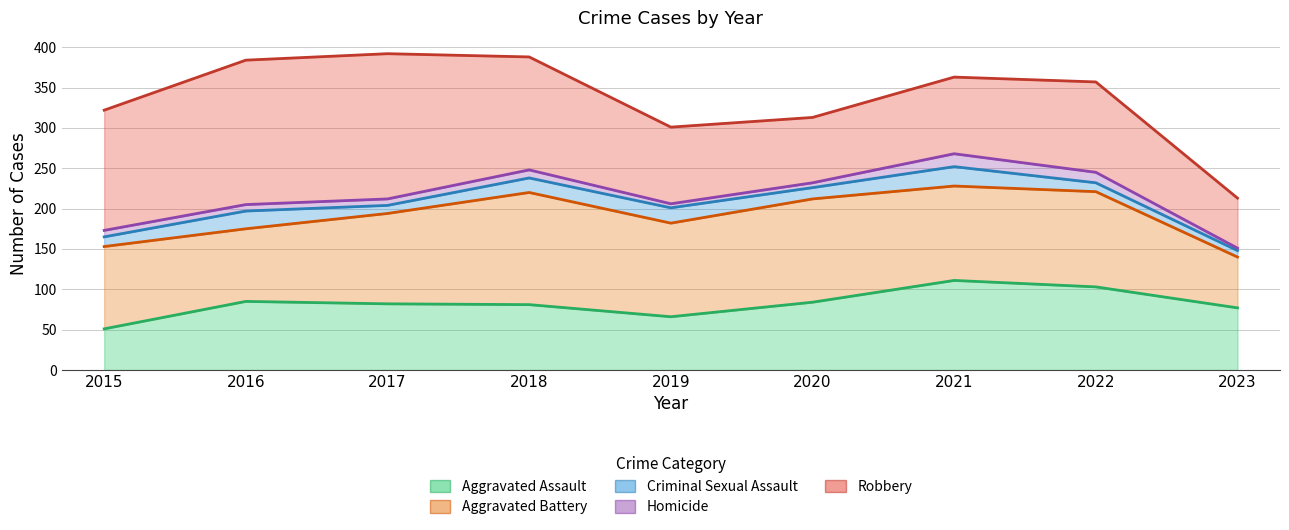

True or false: Criminal Sexual Assault has more than 2 interior local peaks.

True